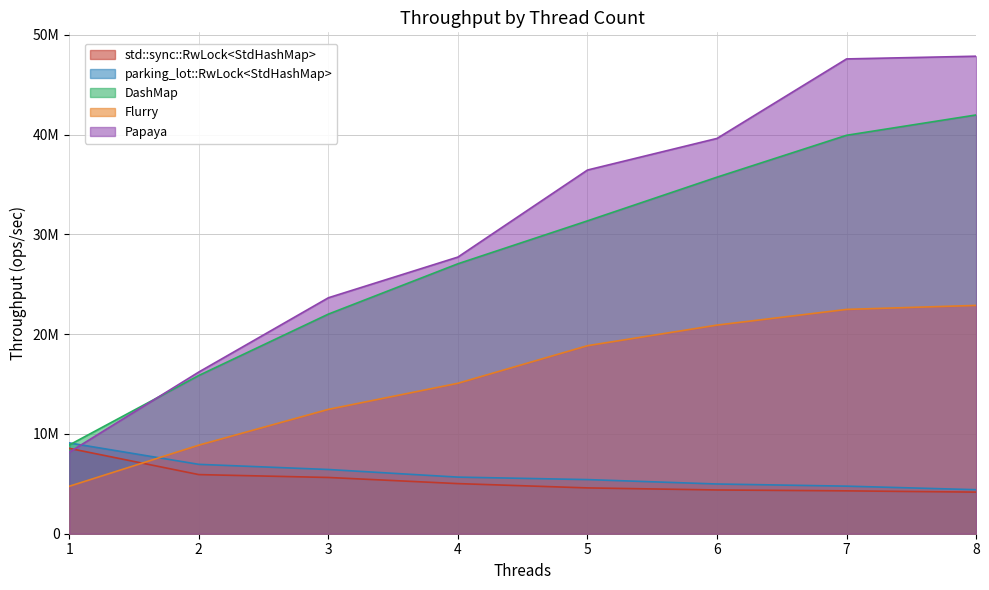

Rank the series at 2 from lowest to highest value.

std::sync::RwLock<StdHashMap>, parking_lot::RwLock<StdHashMap>, Flurry, DashMap, Papaya